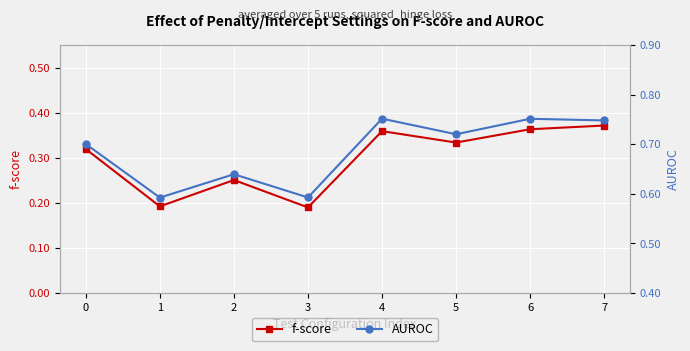

True or false: f-score and AUROC intersect in this chart.

False